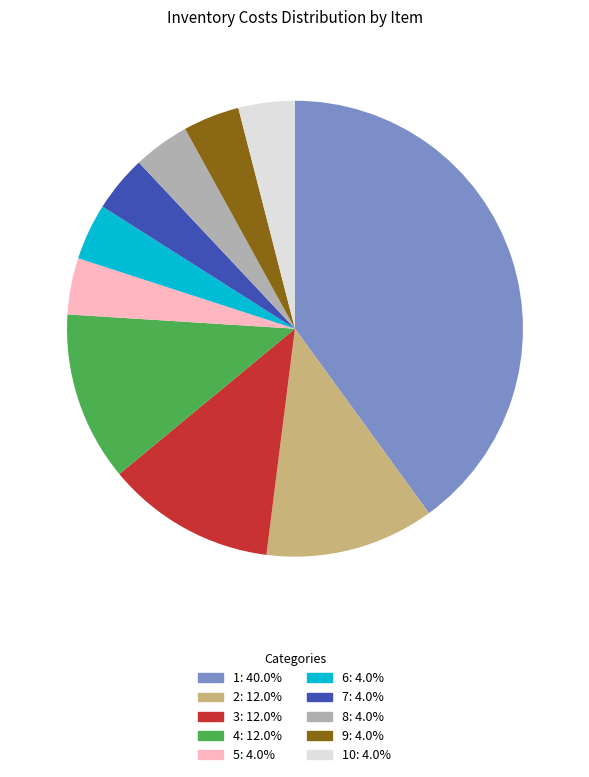

Count the number of slices in the pie.

10